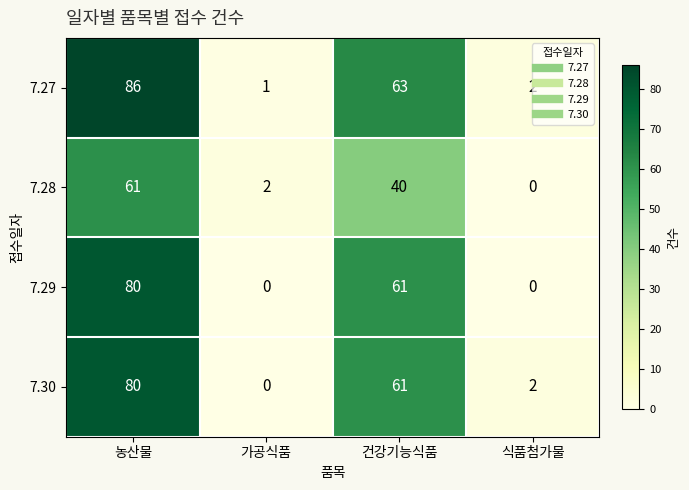

What value does the 7.30 series have at 농산물, to the nearest 5?

80